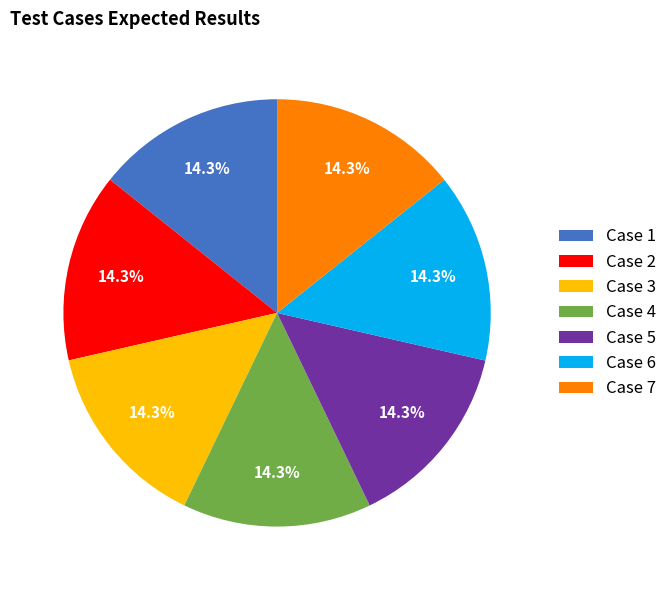

Combined, what portion of the pie is Case 7 and Case 2?

28.6%